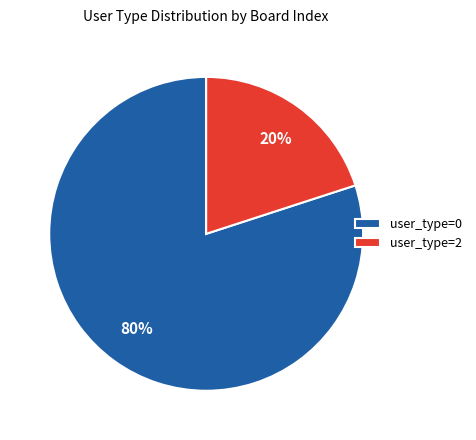

The user_type=2 slice represents 27% of the pie. True or false?

False